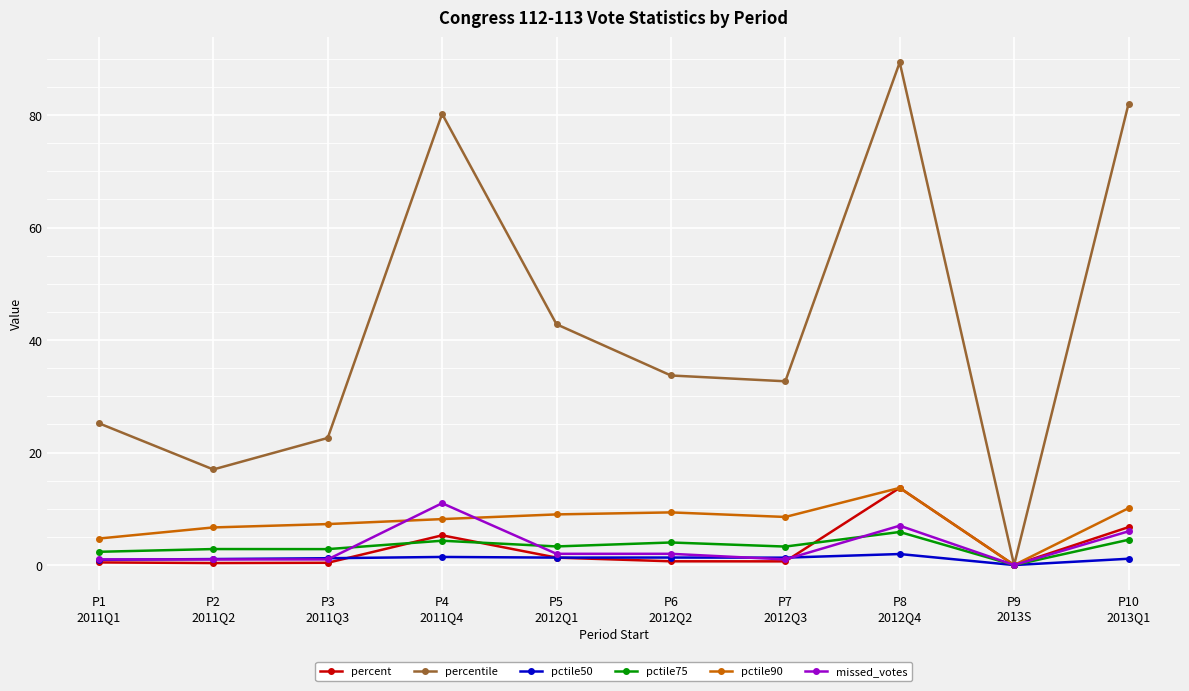

What is the label of the 5th point from the right?

P6
2012Q2